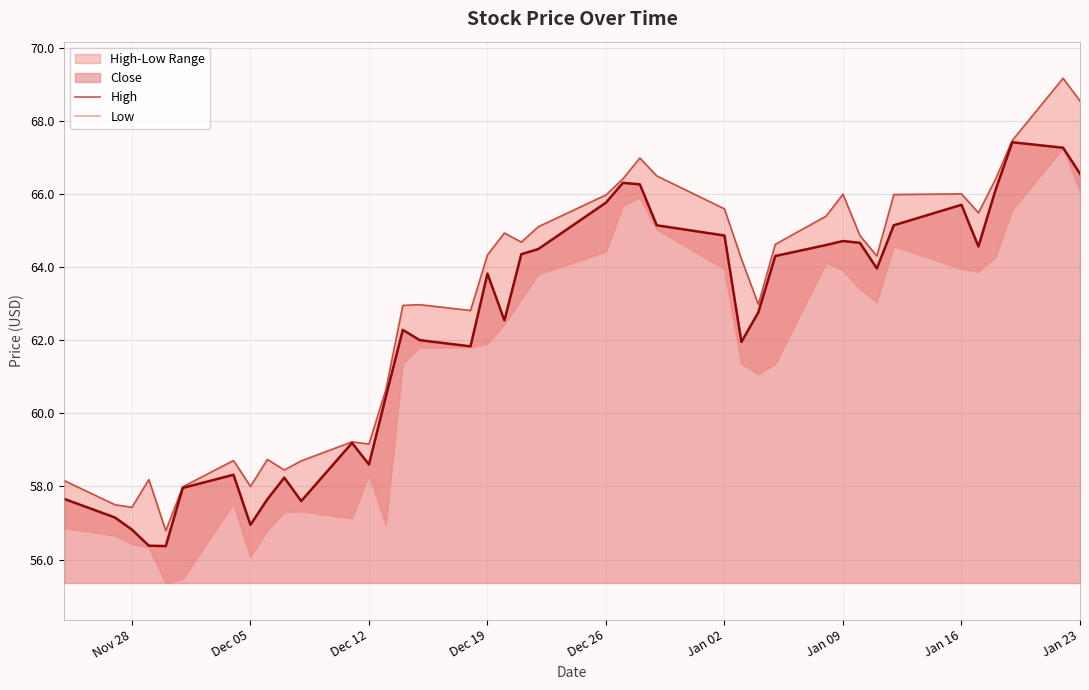

Reading right to left, transcribe all the data shown in this chart.

High: 68.5	69.2	67.5	66.4	65.5	66.0	66.0	64.3	64.9	66.0	65.4	64.6	63.0	64.2	65.6	66.5	67.0	66.4	66.0	65.1	64.7	64.9	64.3	62.8	63.0	63.0	60.7	59.2	59.2	58.7	58.5	58.7	58.0	58.7	58.0	56.8	58.2	57.4	57.5	58.2
Low: 66.1	67.3	65.6	64.3	63.9	64.0	64.6	63.0	63.4	63.9	64.1	61.3	61.1	61.4	63.9	65.0	65.9	65.7	64.4	63.8	63.1	62.4	61.9	61.8	61.8	61.4	57.0	58.3	57.1	57.3	57.3	56.8	56.1	57.5	55.5	55.4	56.3	56.4	56.7	56.9
Close: 66.6	67.3	67.4	66.1	64.6	65.7	65.1	64.0	64.7	64.7	64.6	64.3	62.8	62.0	64.9	65.1	66.3	66.3	65.8	64.5	64.3	62.5	63.8	61.8	62.0	62.3	60.5	58.6	59.2	57.6	58.2	57.7	57.0	58.3	58.0	56.4	56.4	56.8	57.2	57.7